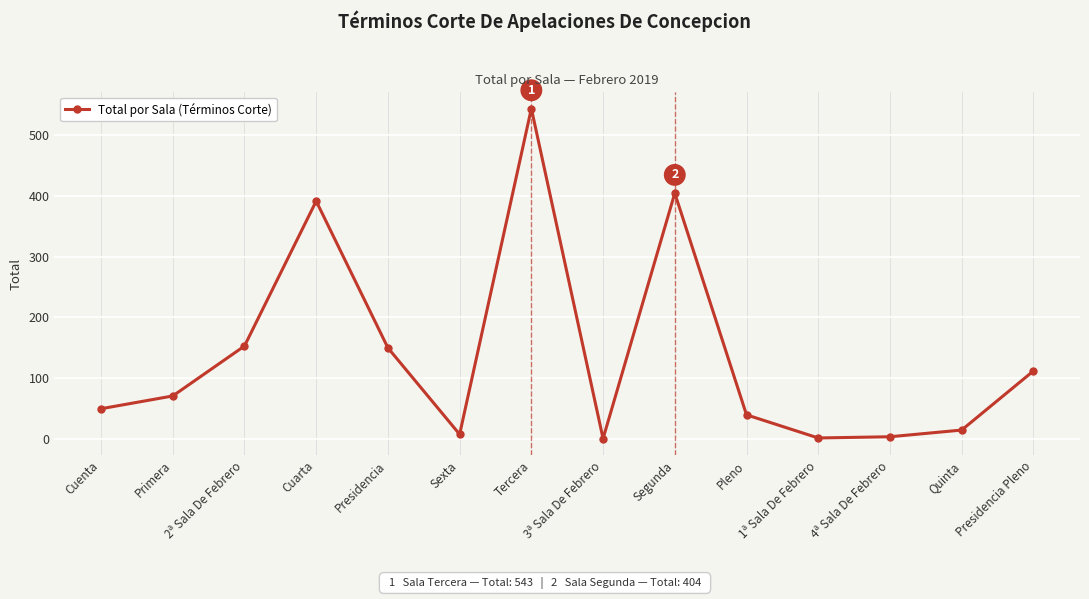

What is the value of the 10th point from the left?

40